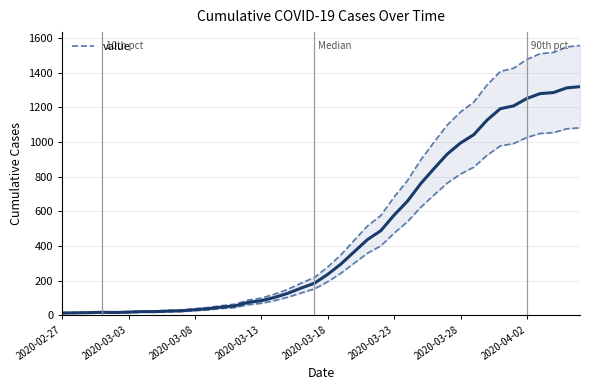

What is the ratio of the value at 34 to the value at 39?

0.9